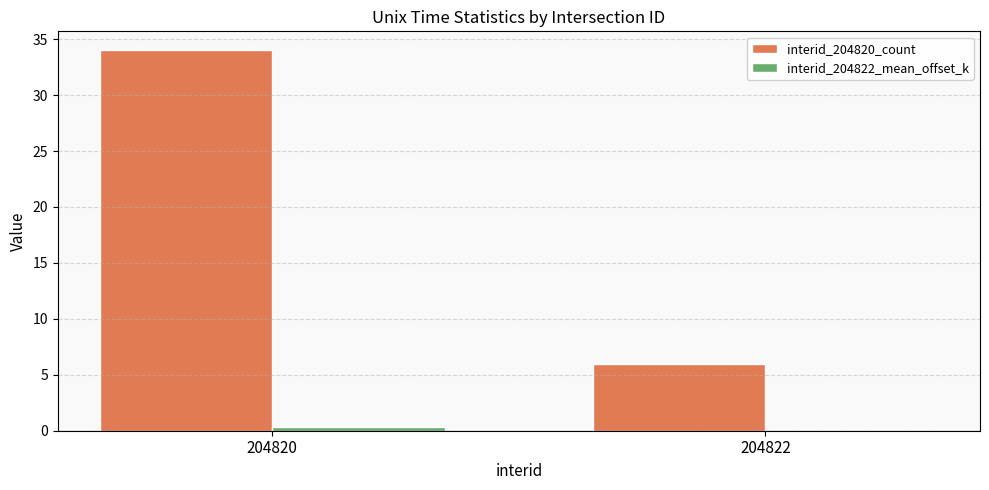

How many groups of bars are there?

2